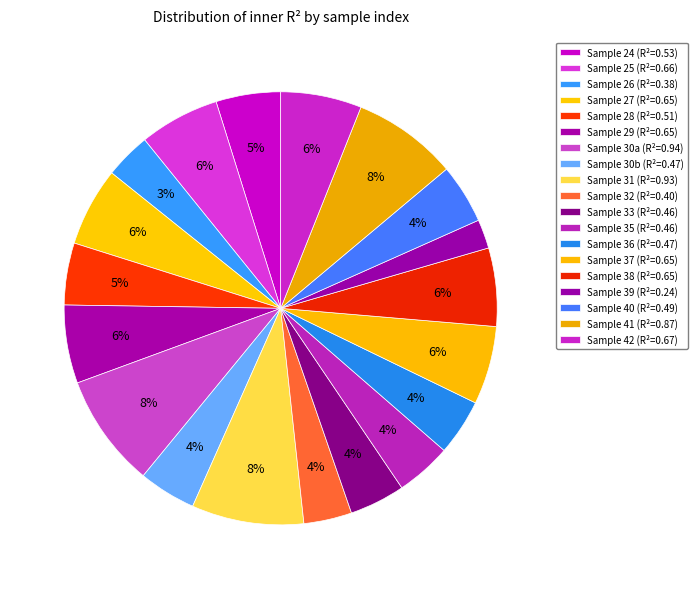

Count the number of slices in the pie.

19